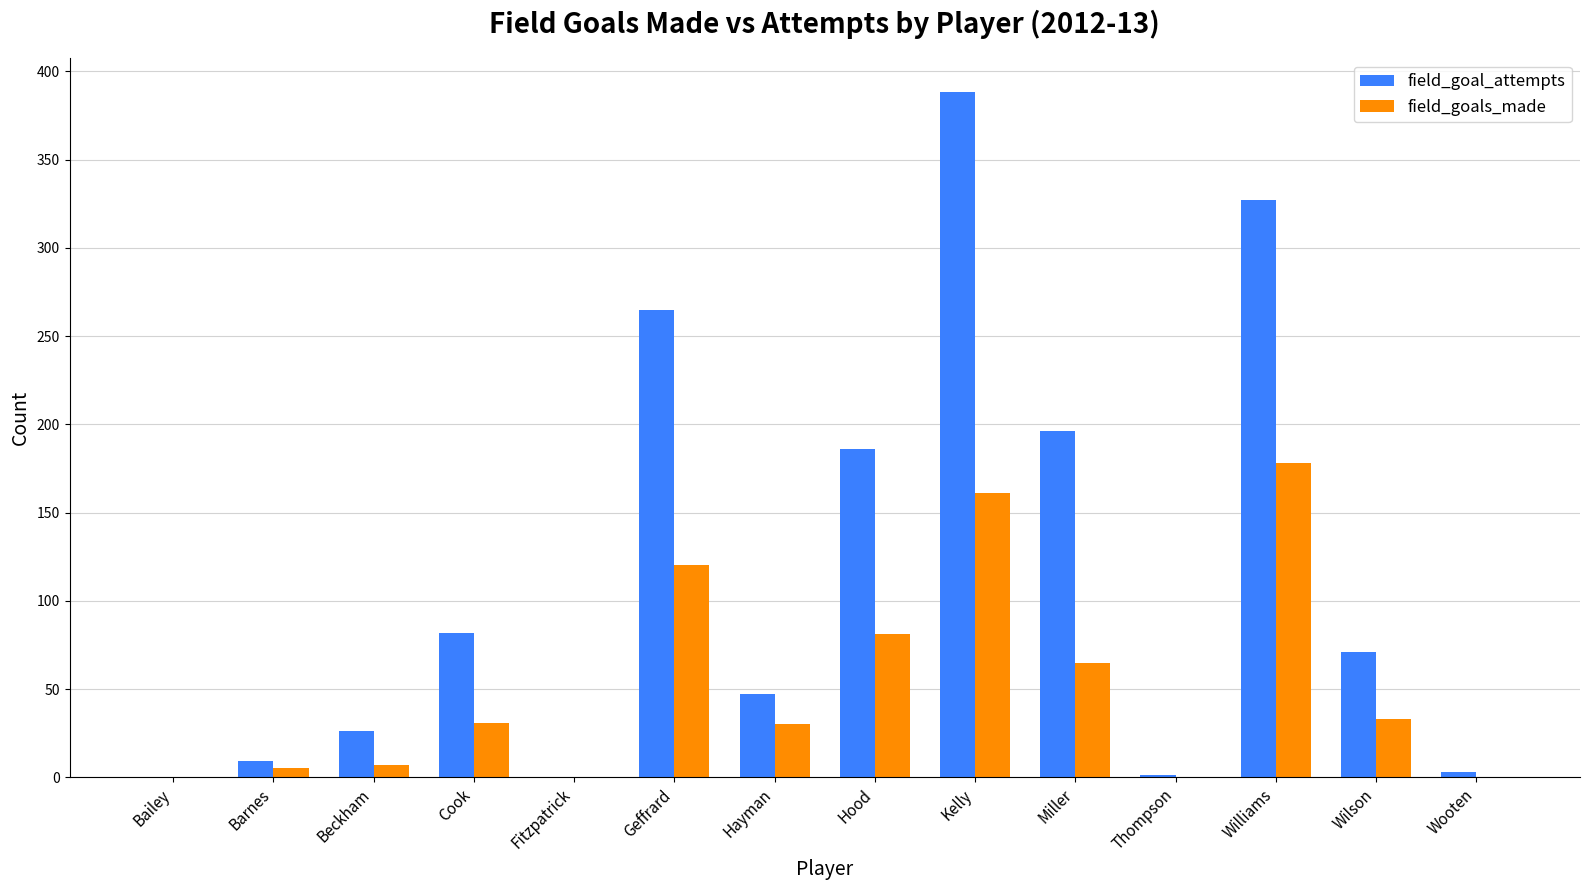

What is the sum of all field_goal_attempts values?

1601